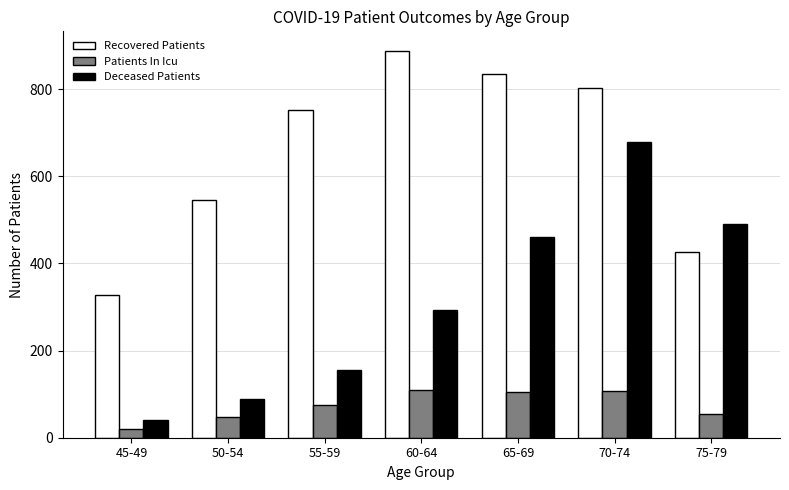

What is the label of the 5th bar from the left?

65-69